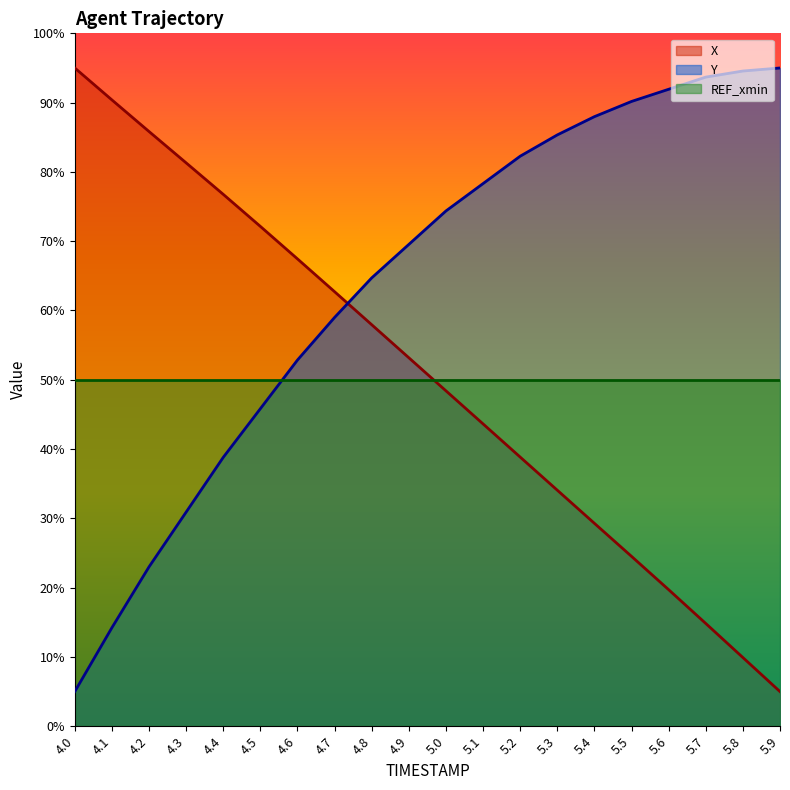

At which category does the chart reach its minimum across all series?

5.9